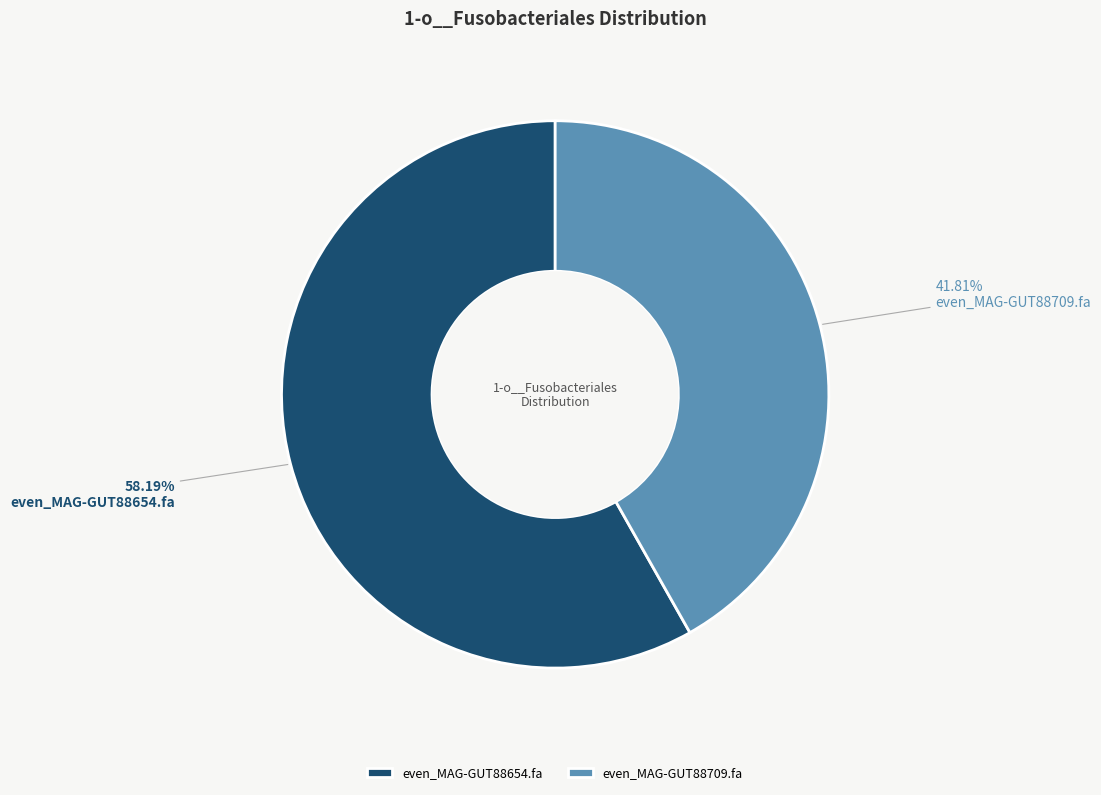

Count the number of slices in the pie.

2